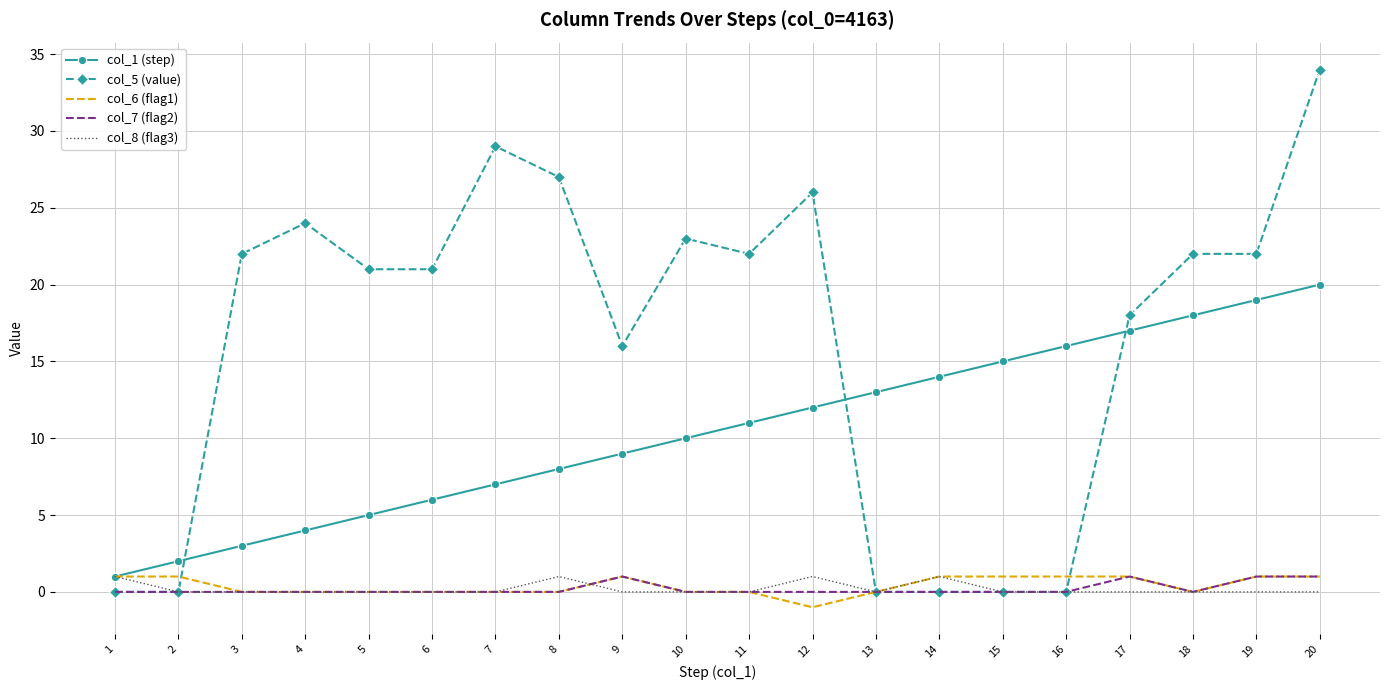

Which category has the lowest value across all series?

12